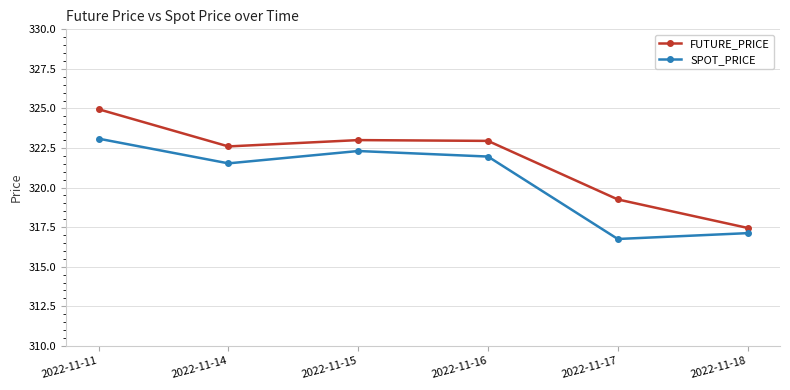

What is the value of the SPOT_PRICE point at the 3rd from the left?

322.3